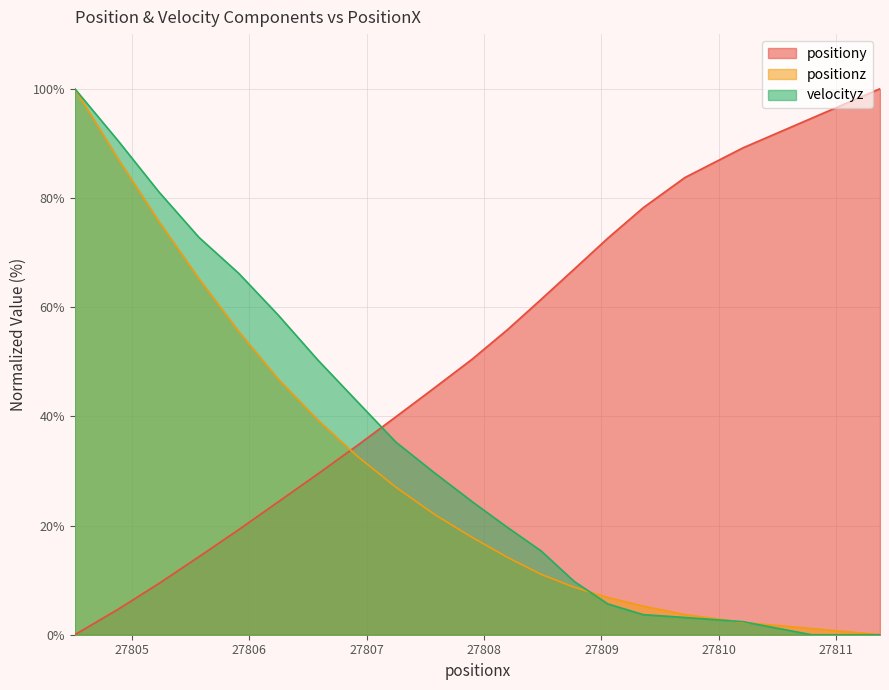

True or false: velocityz has a value of 13.3 at 12.

False